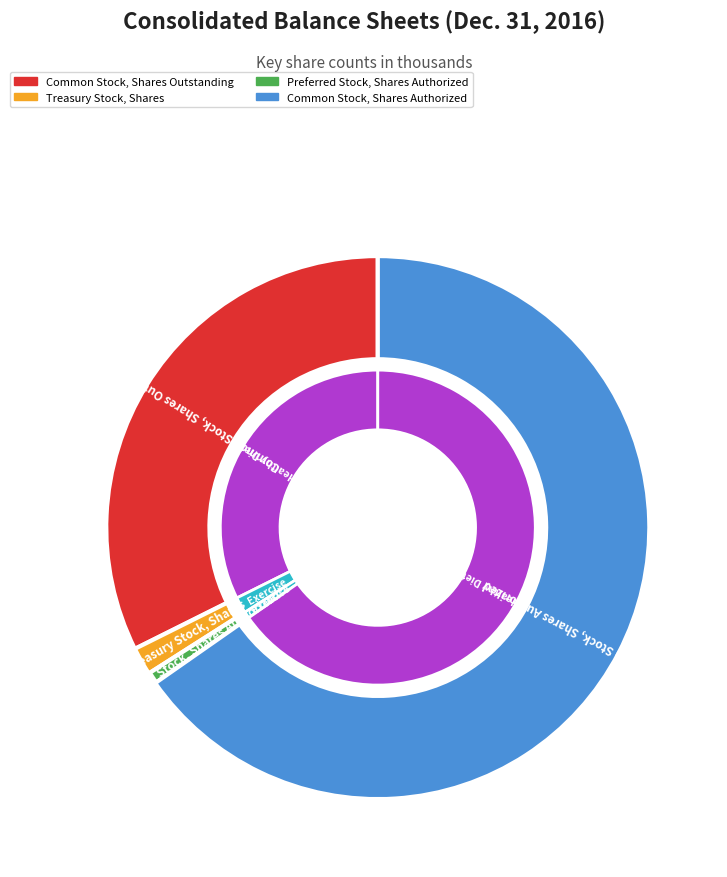

To the nearest percent, what is the difference between the Common Stock, Shares Authorized and Preferred Stock, Shares Authorized slice percentages?

65%